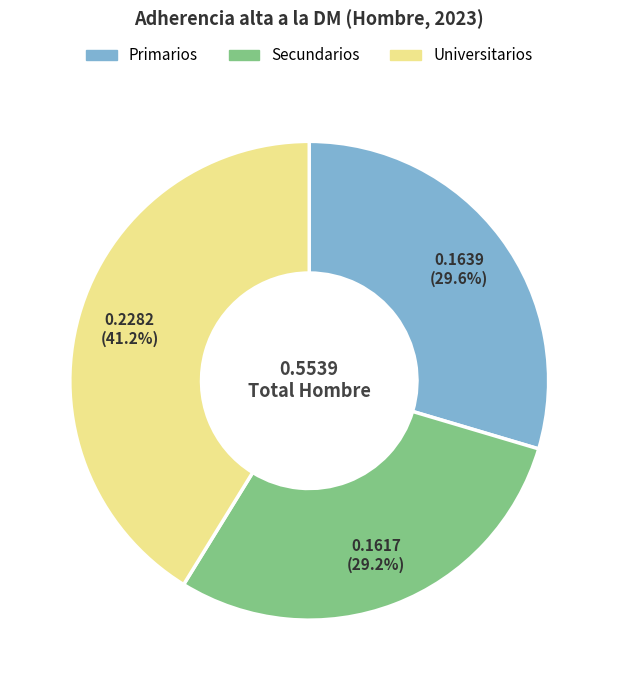

What is the total percentage of Secundarios and Primarios?

58.8%